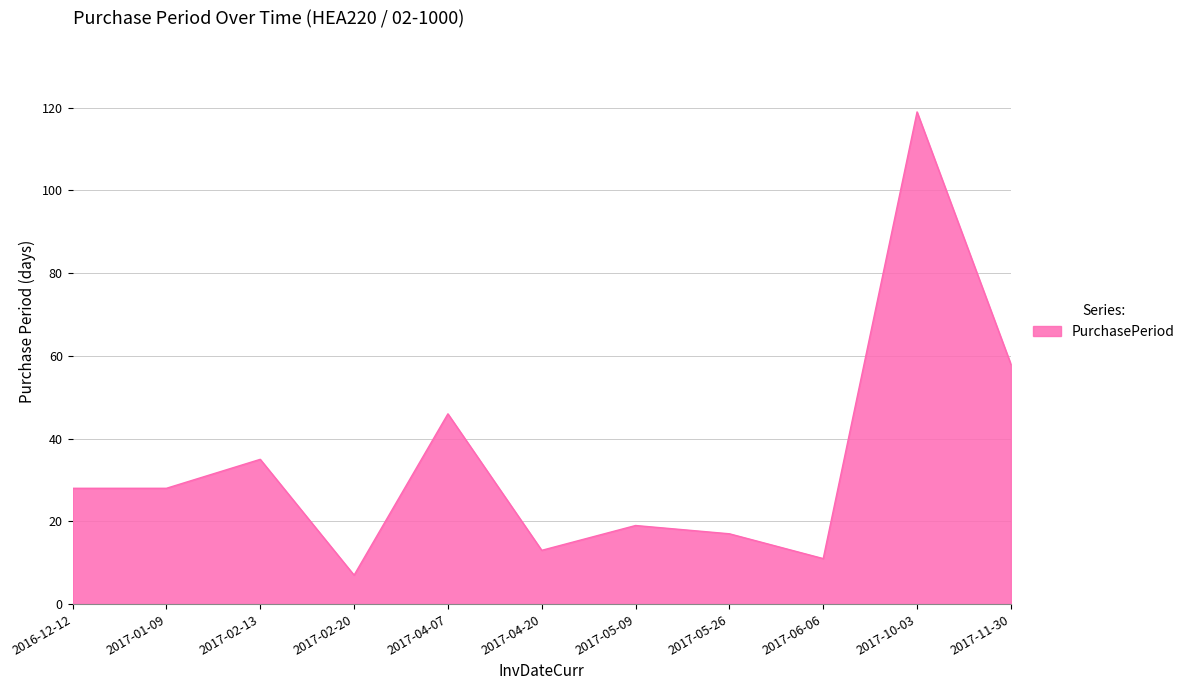

What is the sum of all values?

381